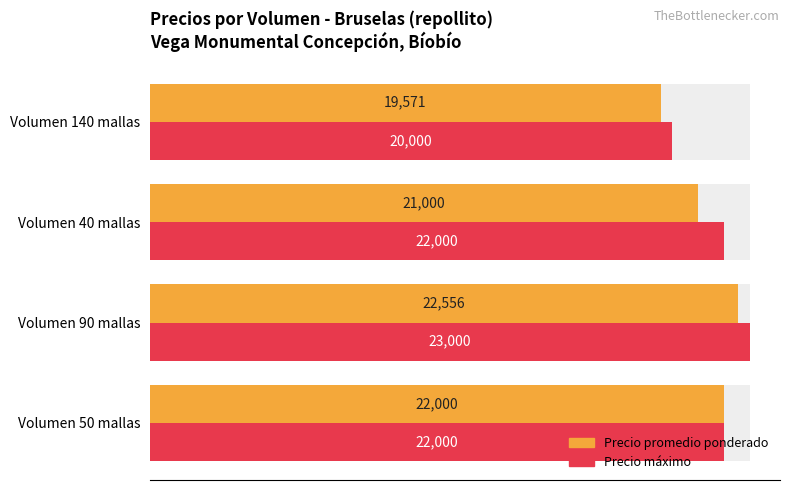

Count the Precio máximo values in the range 22000 to 23000.

3